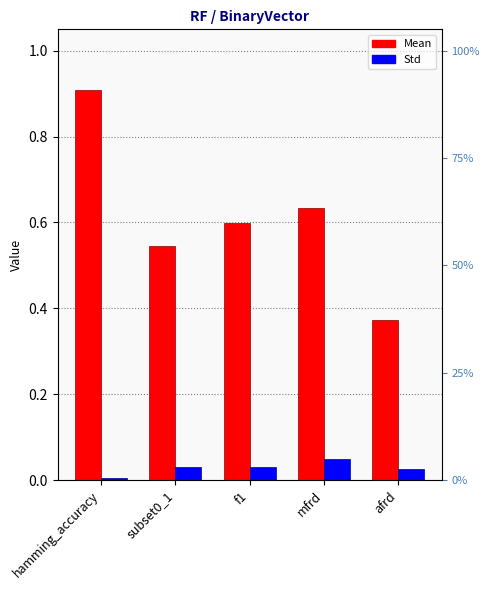

What are all the series names shown in the legend?

Mean, Std